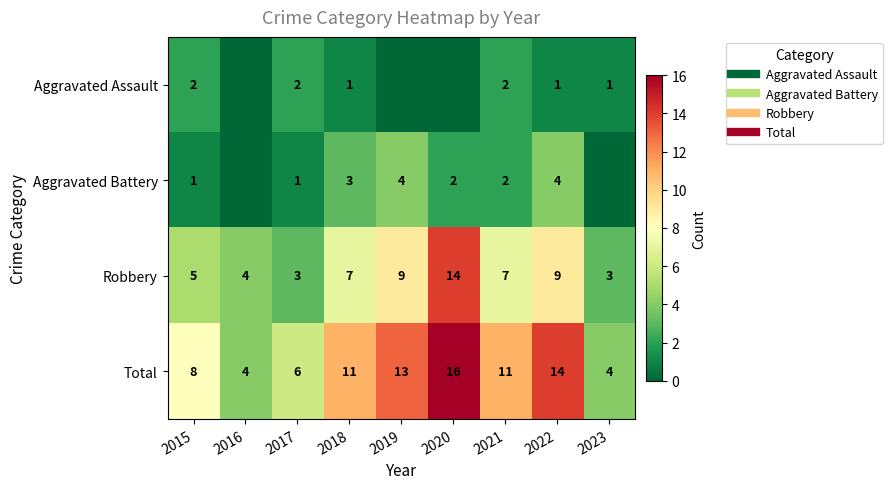

Rank the series at 2017 from lowest to highest value.

Aggravated Battery, Aggravated Assault, Robbery, Total